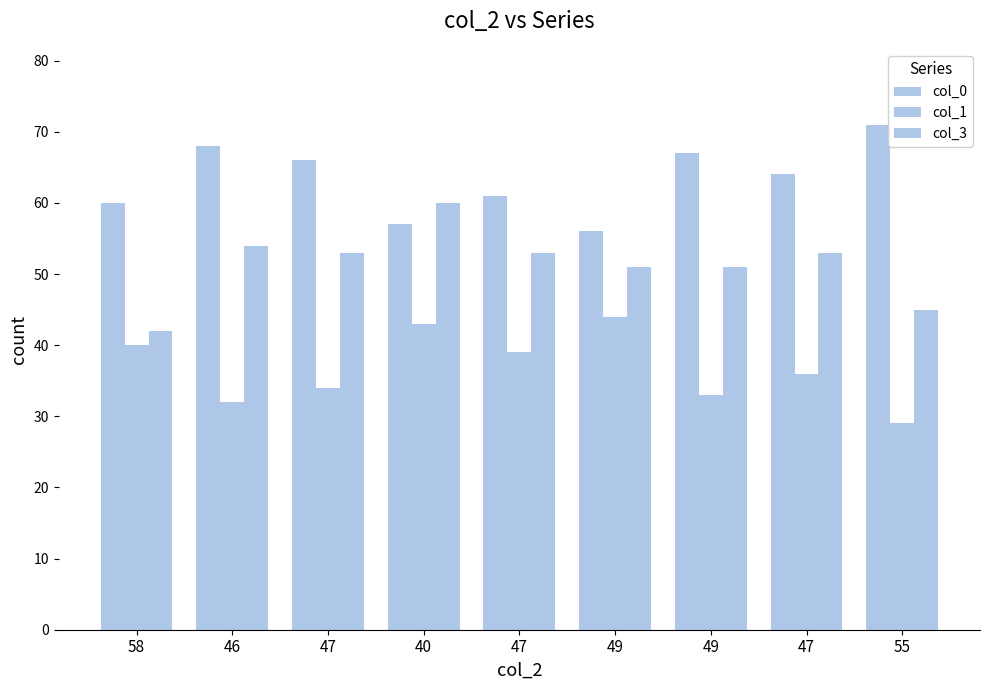

Rank the series by their average value, from lowest to highest.

col_1, col_3, col_0